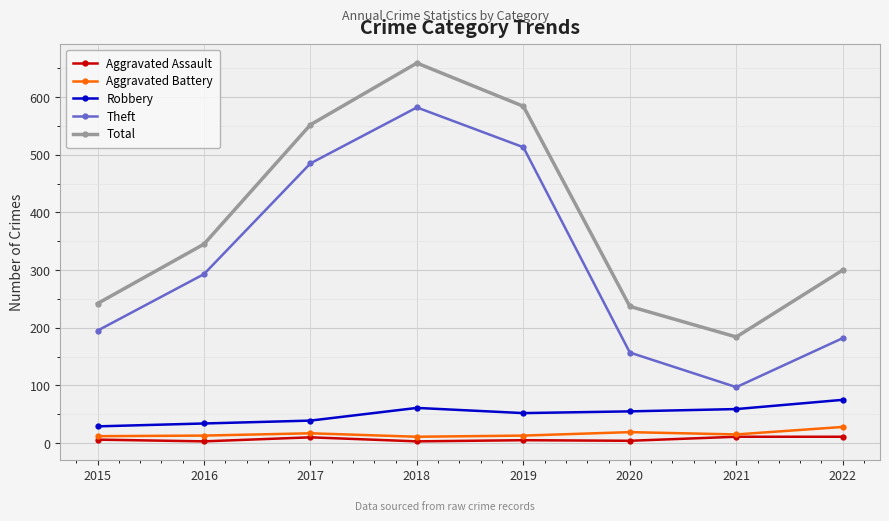

Which series has the largest total across all categories?

Total